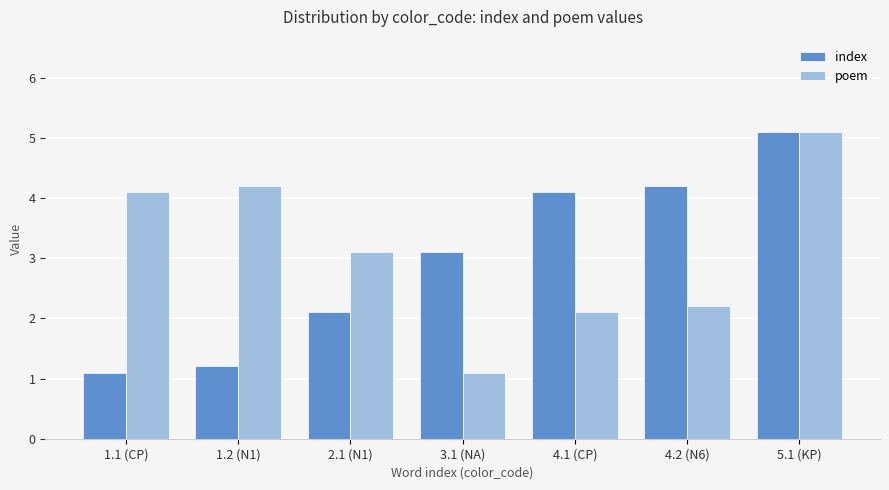

Where is poem nearest to the value 3?

2.1 (N1)